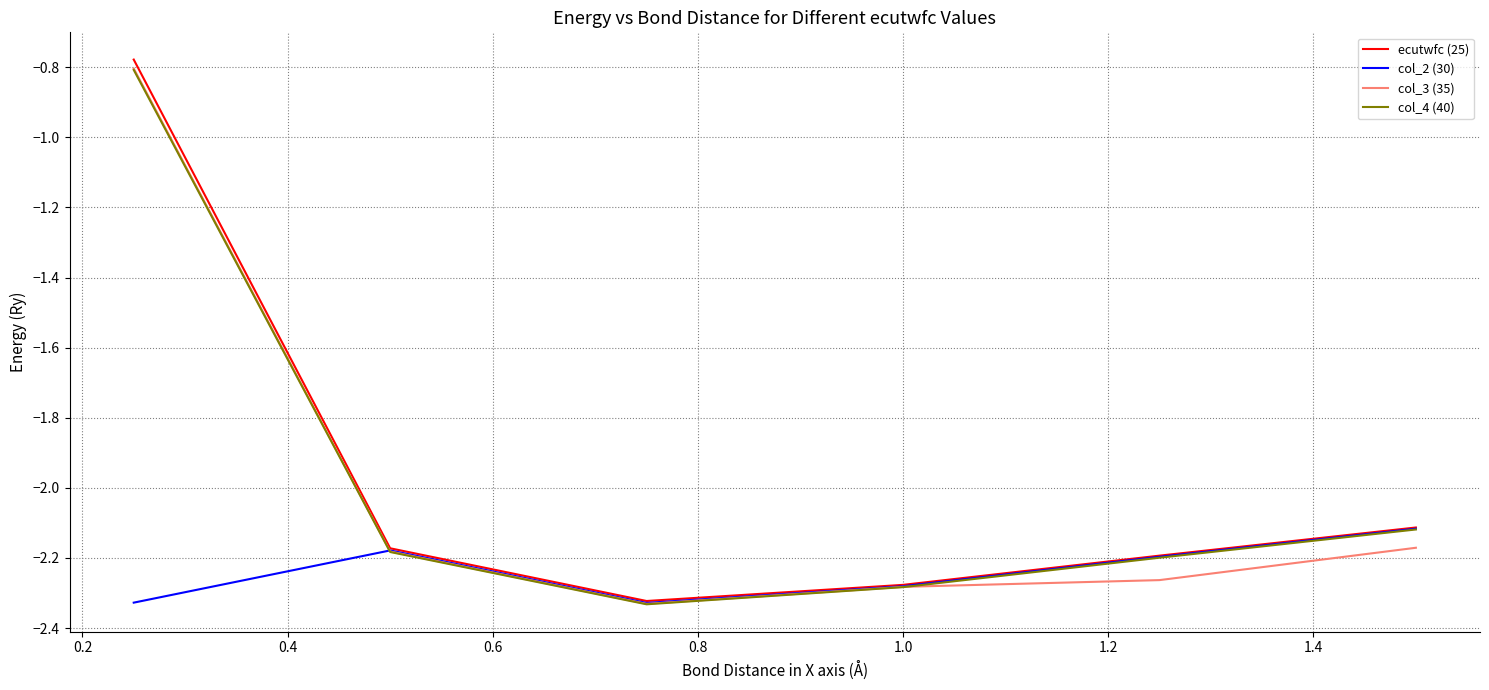

Does the chart have visible grid lines?

Yes